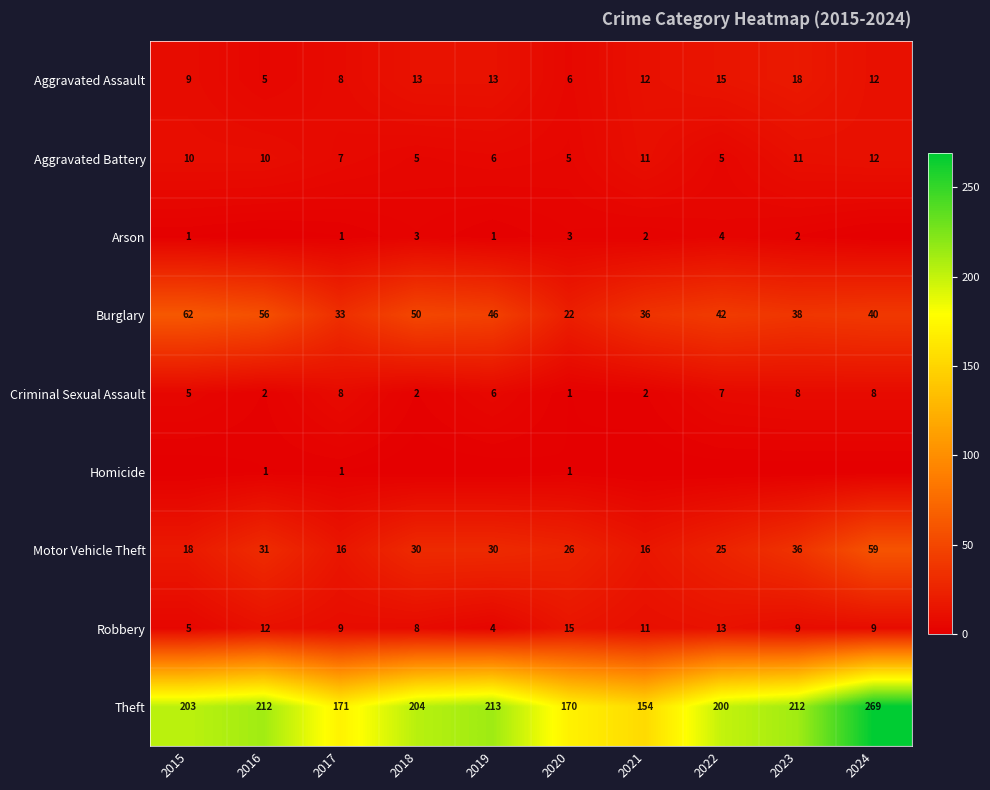

What is the total value across all series at 2017?

254